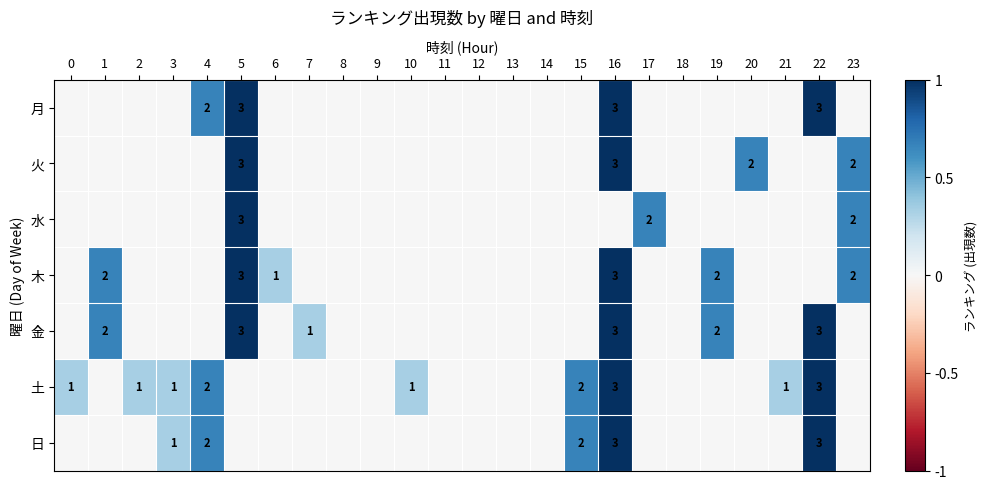

Is it true that 金 equals 4 at 5?

False